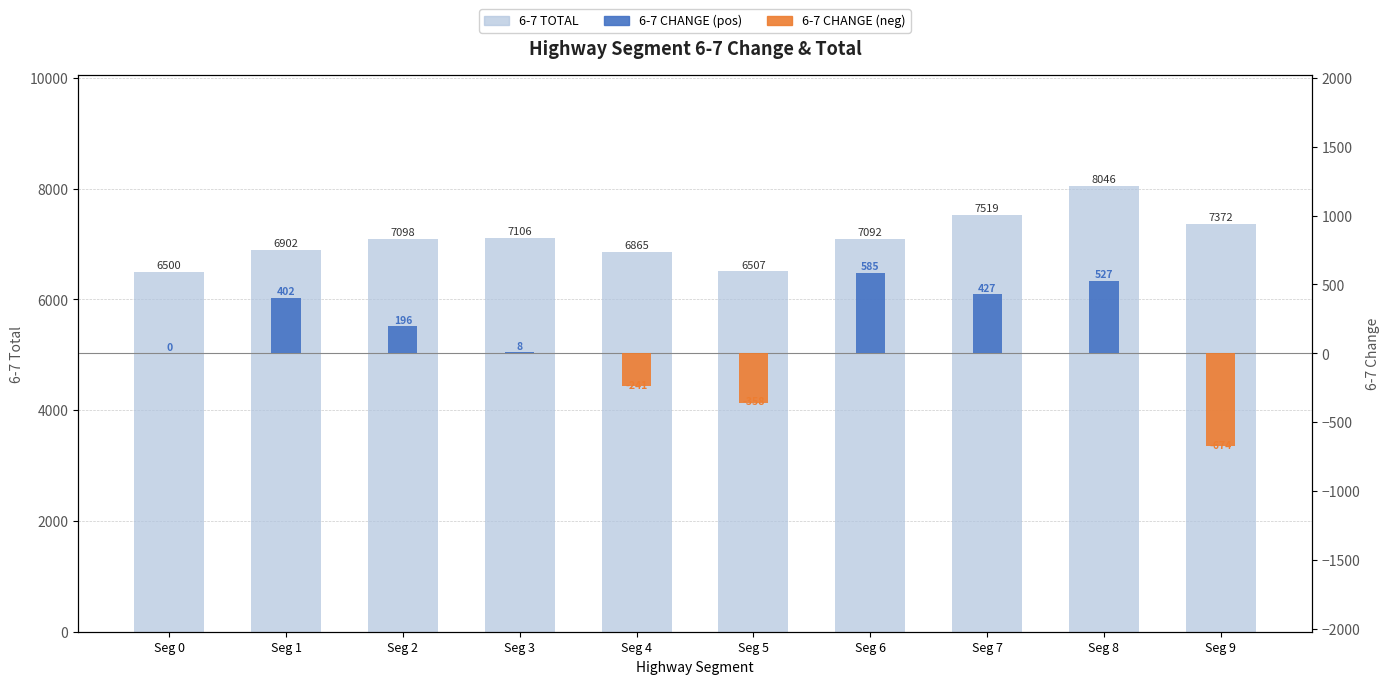

Reading left to right, list all the values displayed in this chart.

Seg 0=6500	Seg 1=6902	Seg 2=7098	Seg 3=7106	Seg 4=6865	Seg 5=6507	Seg 6=7092	Seg 7=7519	Seg 8=8046	Seg 9=7372